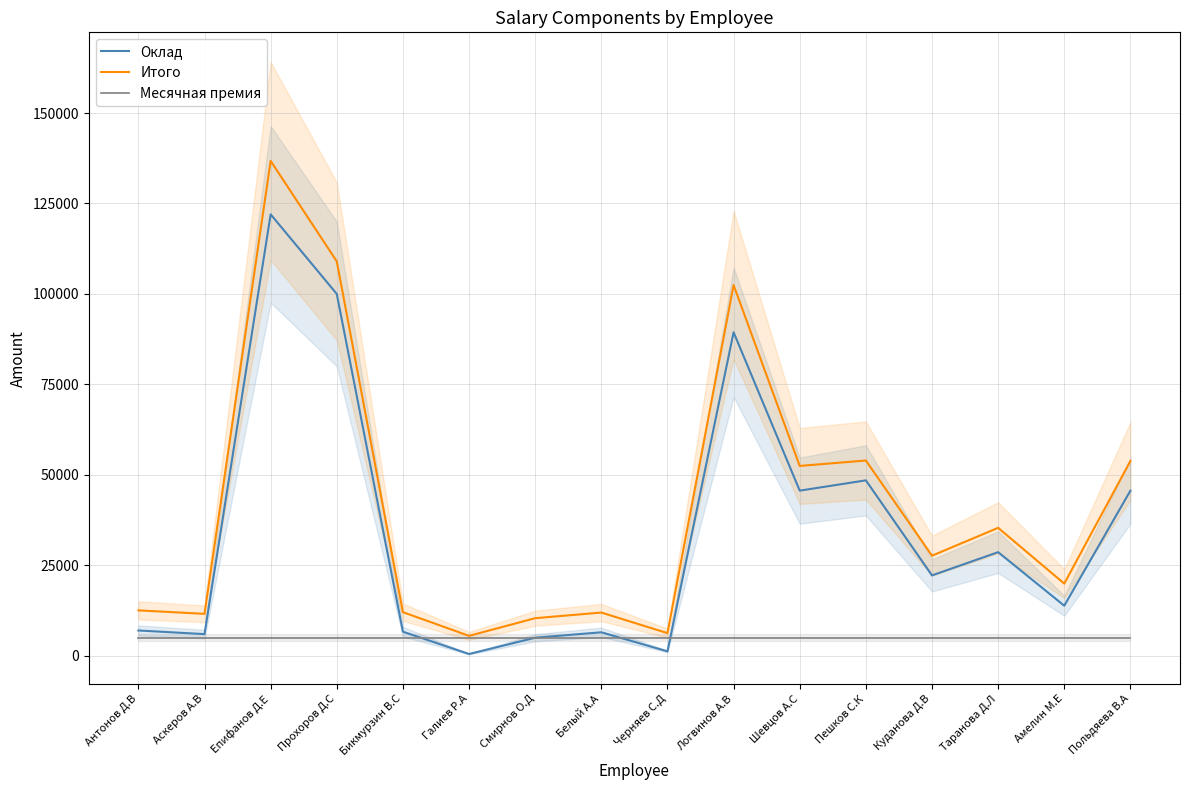

Where does the Итого series first go above 27666?

Епифанов Д.Е